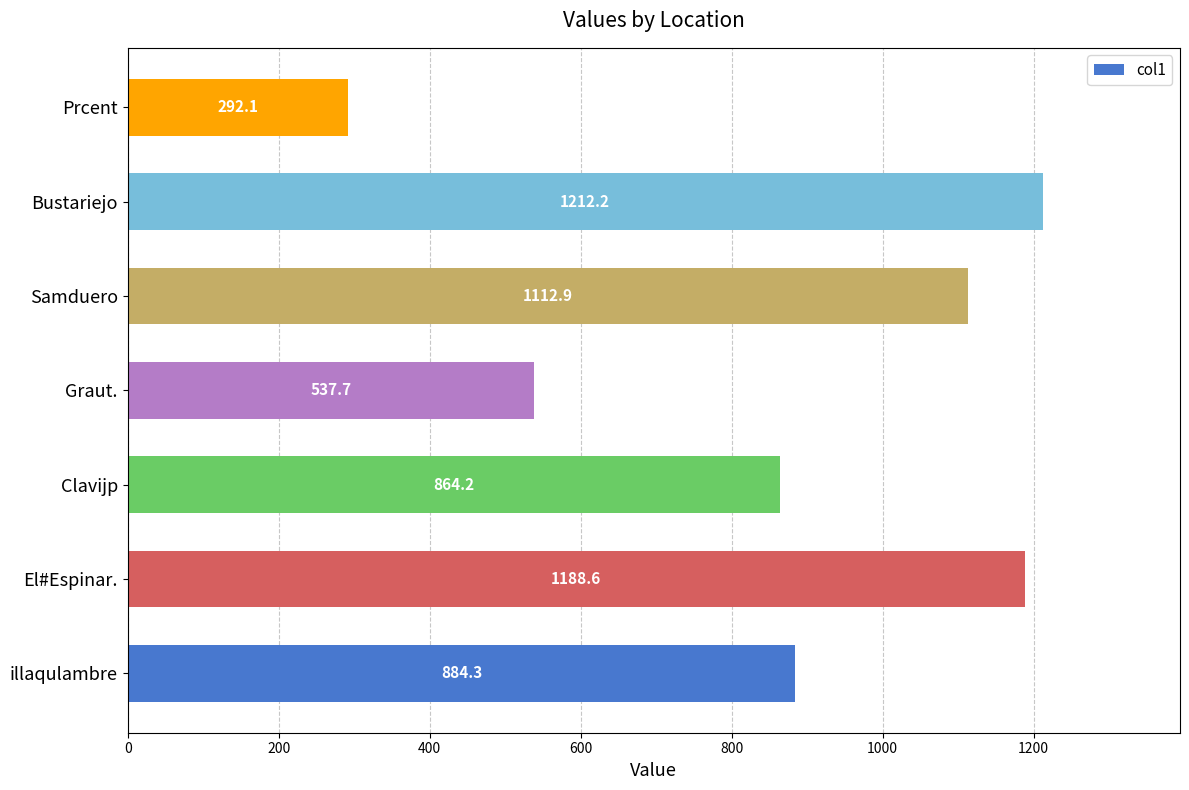

Which has a higher value, El#Espinar. or Clavijp?

El#Espinar.